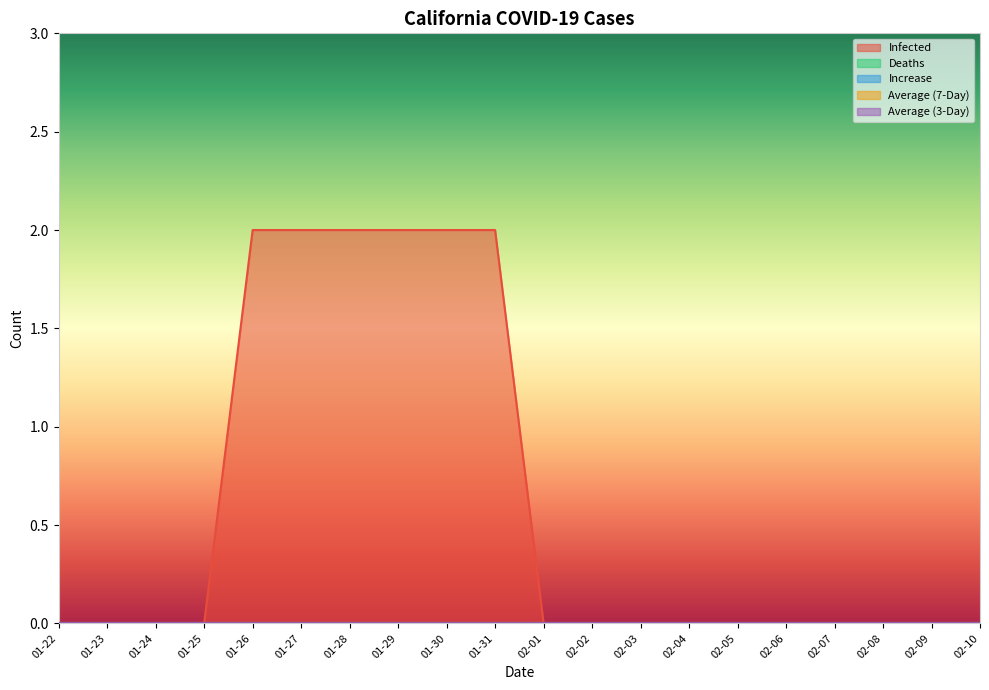

Is it true that Average (7-Day) equals 0 at 01-31?

True